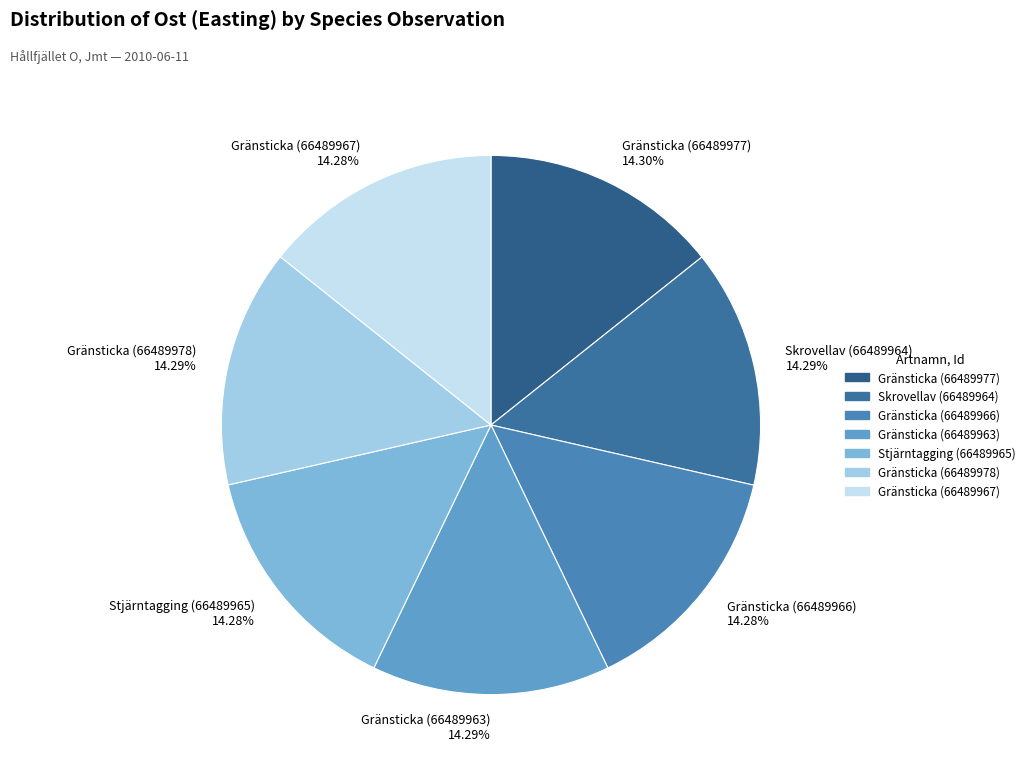

Do Gränsticka (66489963) and Gränsticka (66489978) together represent more than half of the pie?

No